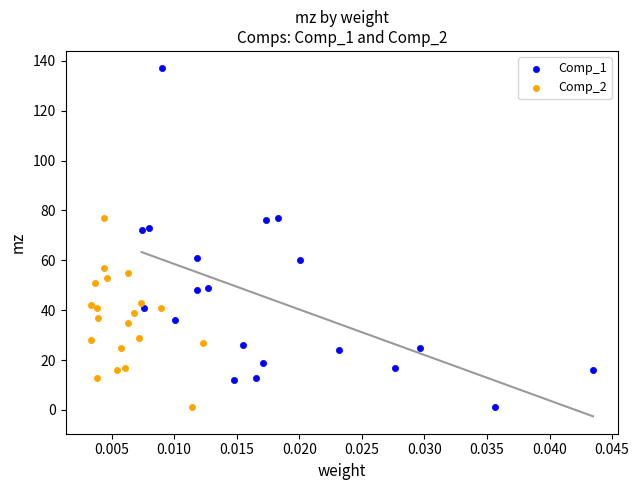

Which series contains the highest Y value?

Comp_1